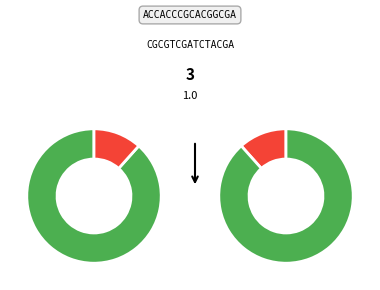

Does reportStatus account for over 50% of the chart?

No